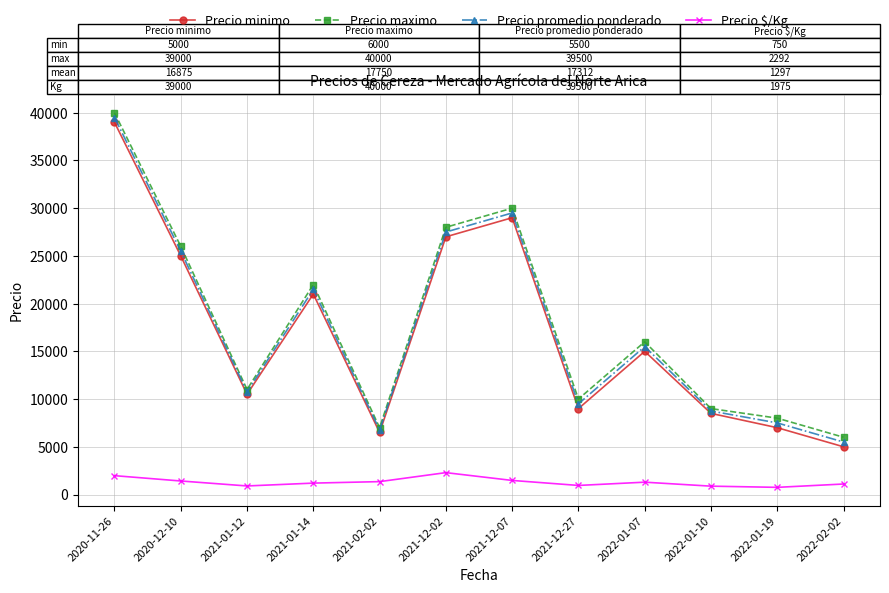

What is the sum of all Precio maximo values?

213000